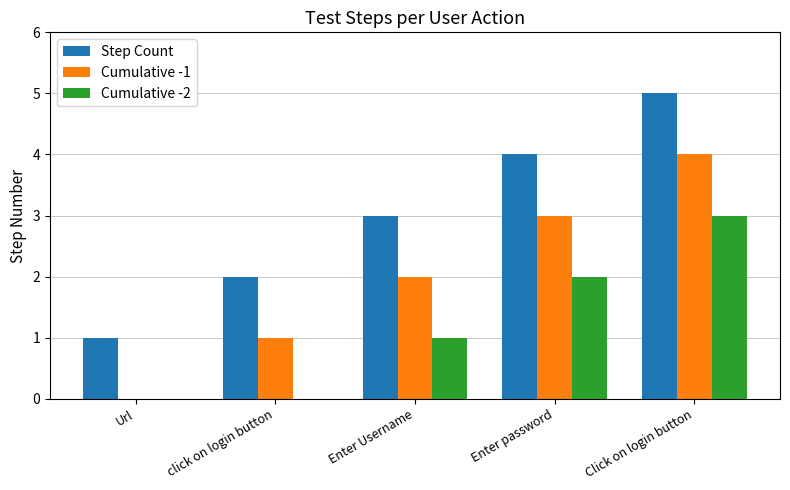

Reading left to right, transcribe all the data shown in this chart.

Step Count: 1	2	3	4	5
Cumulative -1: 0	1	2	3	4
Cumulative -2: 0	0	1	2	3